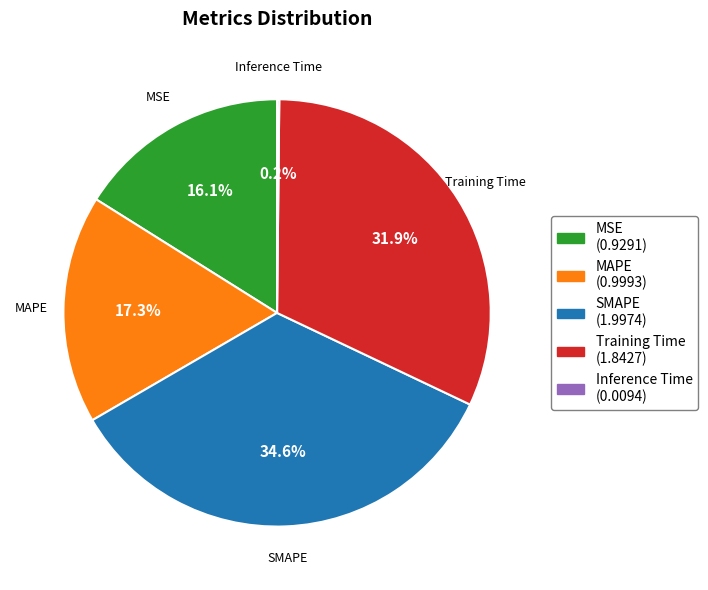

The Training Time slice represents 32% of the pie. True or false?

True